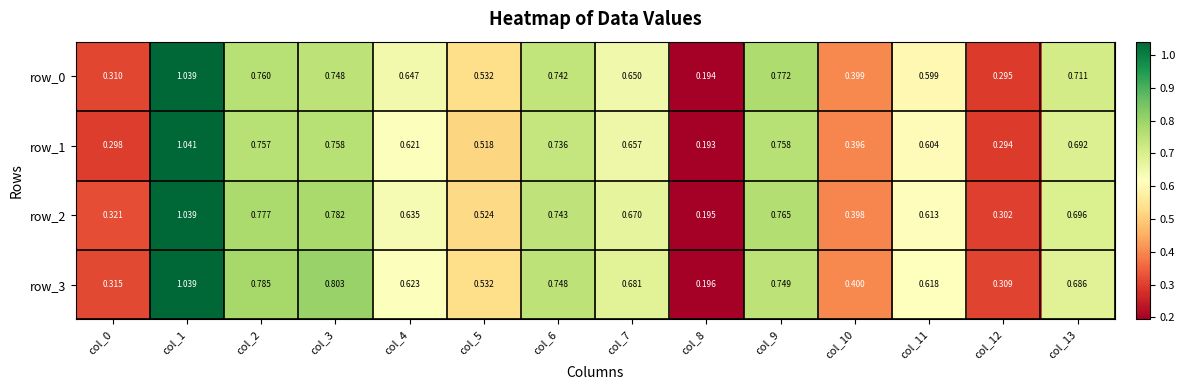

List the labels in order of row_2 value, largest first.

col_1, col_3, col_2, col_9, col_6, col_13, col_7, col_4, col_11, col_5, col_10, col_0, col_12, col_8